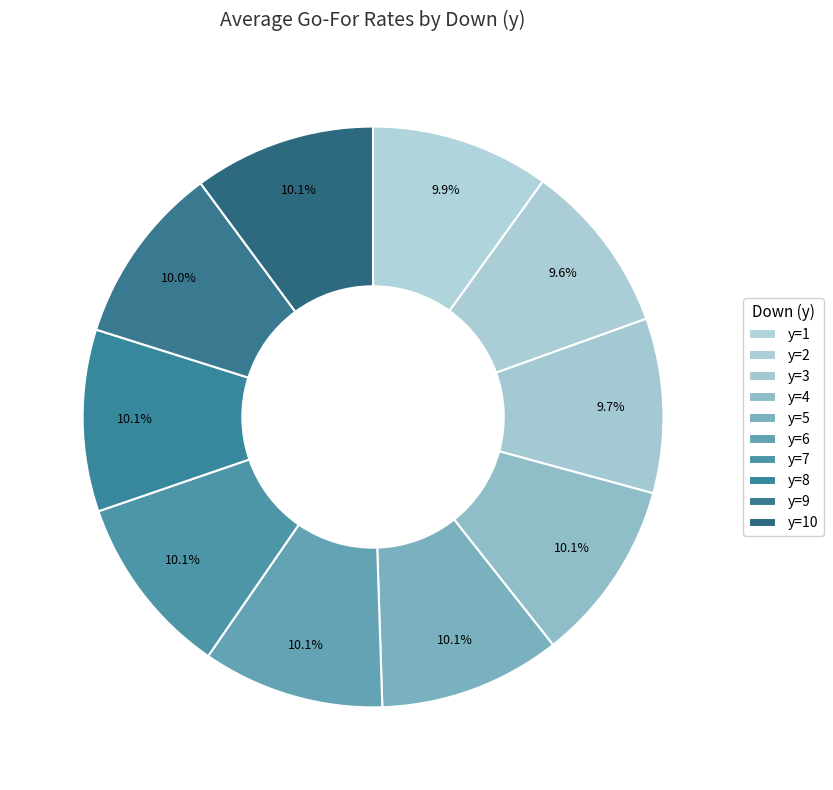

Combined, what portion of the pie is y=1 and y=8?

20.3%